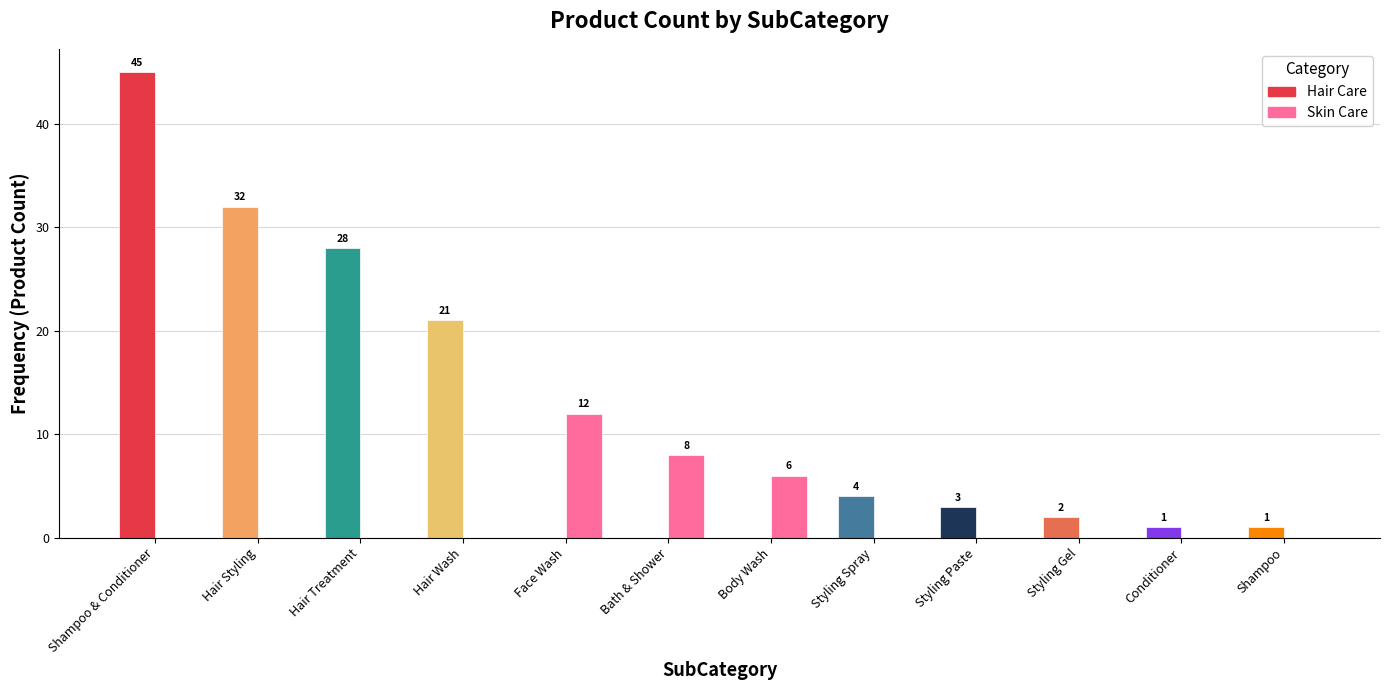

What is the sum of the Skin Care values at Body Wash and Shampoo & Conditioner?

6